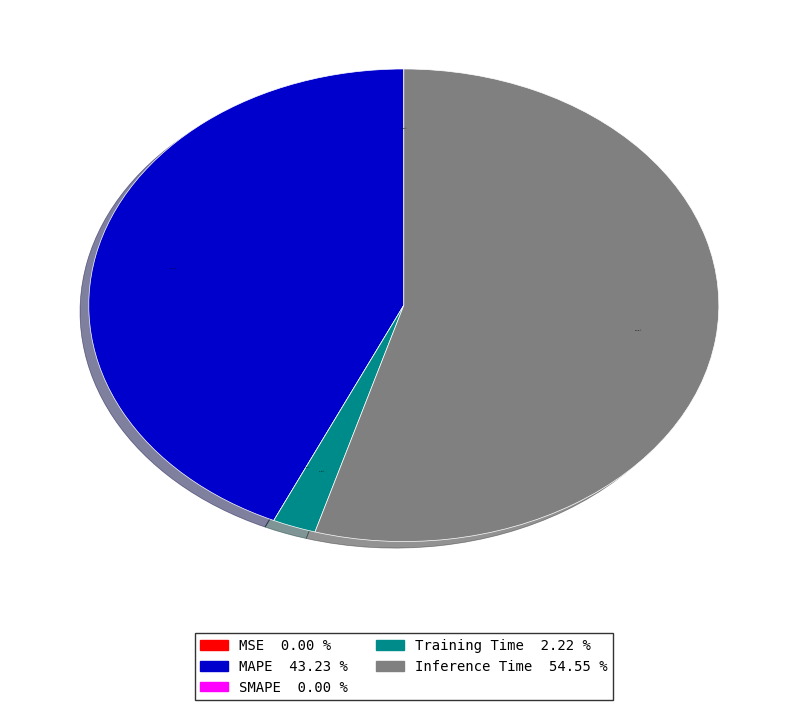

To the nearest percent, what is the combined percentage of Inference Time and MAPE?

98%